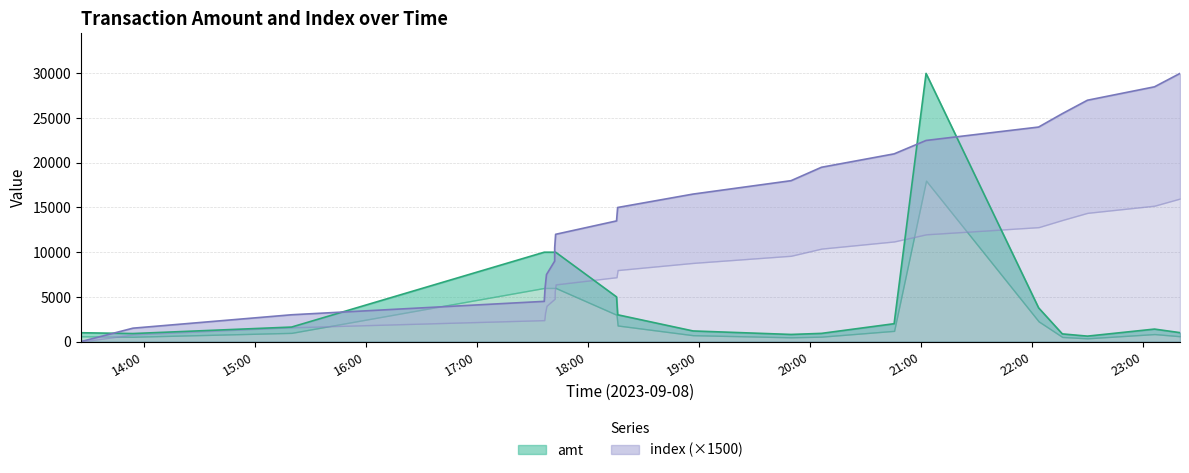

What is the greatest value displayed?

30000